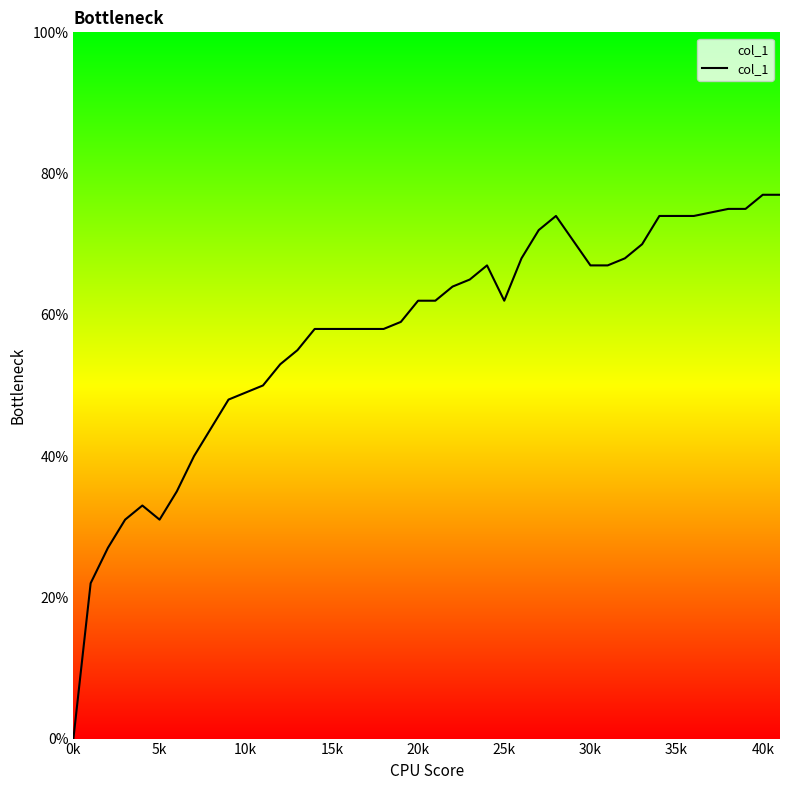

Does the chart display data point markers on the line(s)?

No